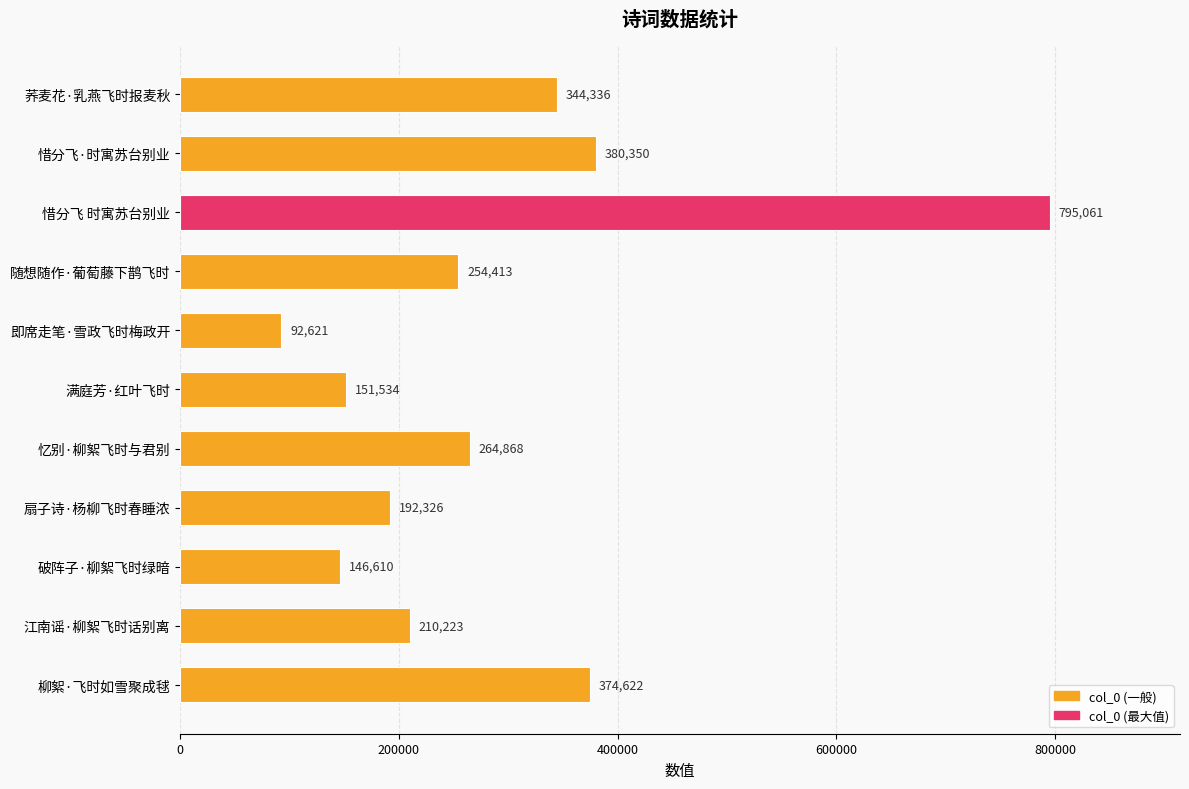

What is the label of the 10th bar from the bottom?

惜分飞·时寓苏台别业